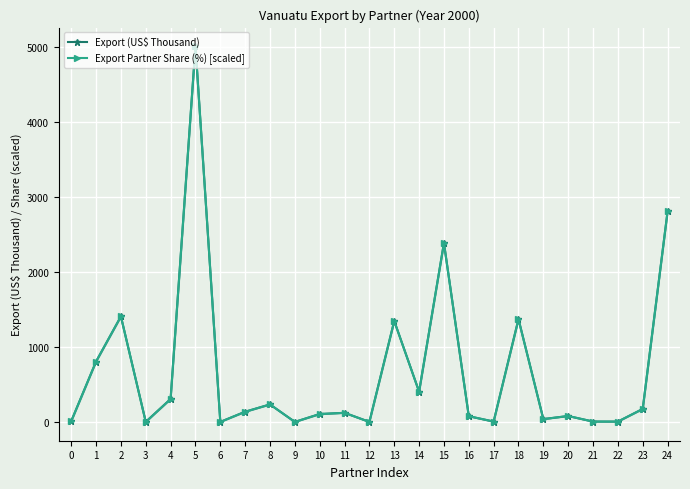

List the series in order of their overall mean, lowest first.

Export Partner Share (%) [scaled], Export (US$ Thousand)